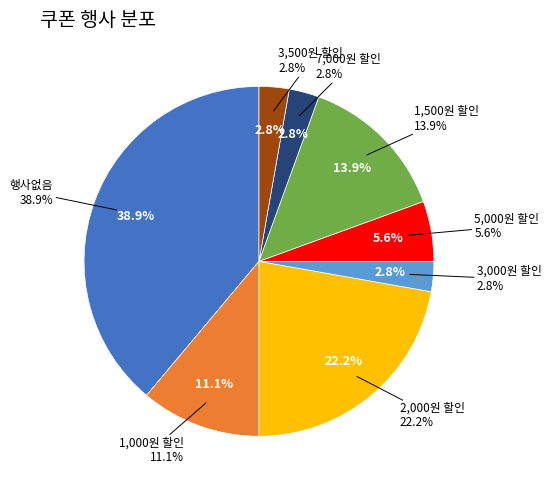

Count the number of slices in the pie.

8